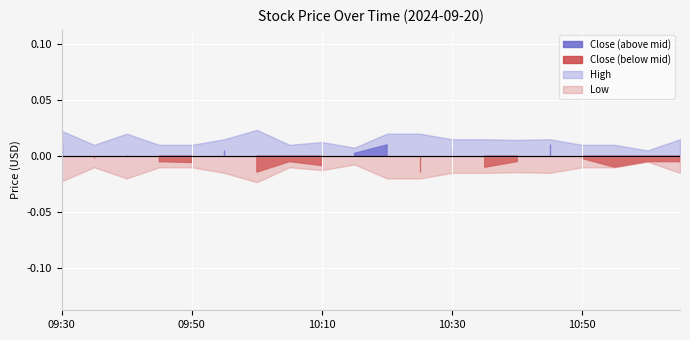

Is it true that Close equals 1.1 at 09:50?

False